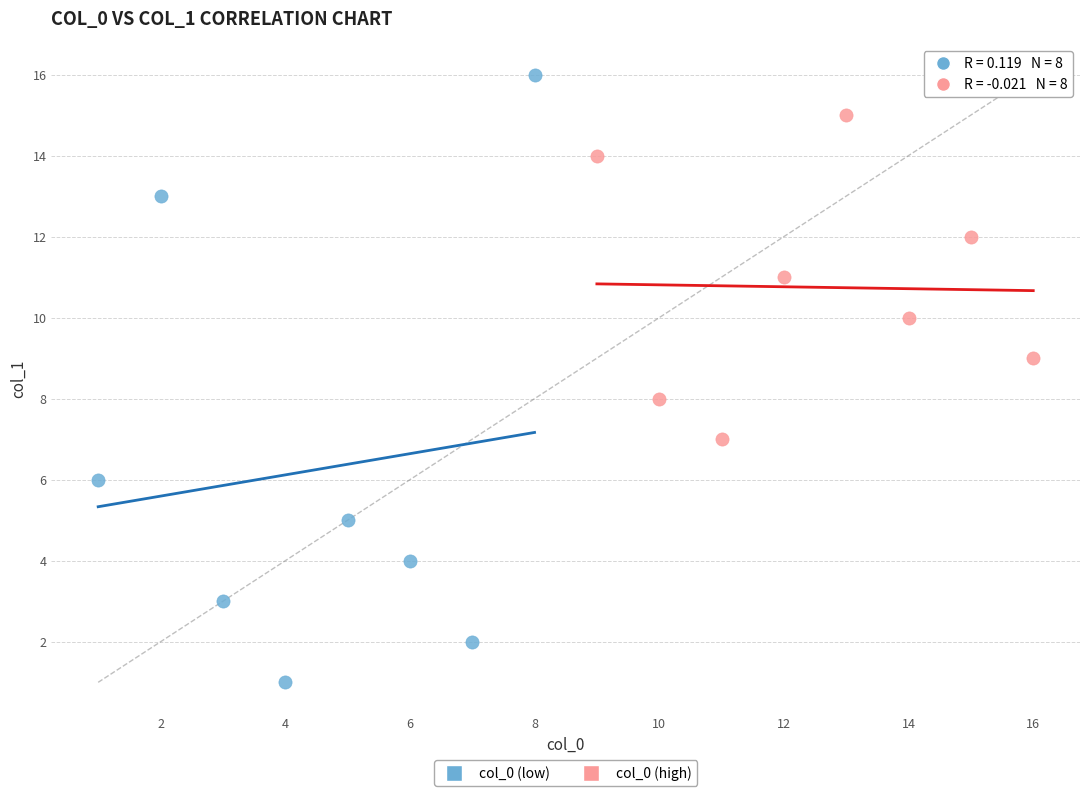

Which series has the widest spread of Y values?

col_0 (low)